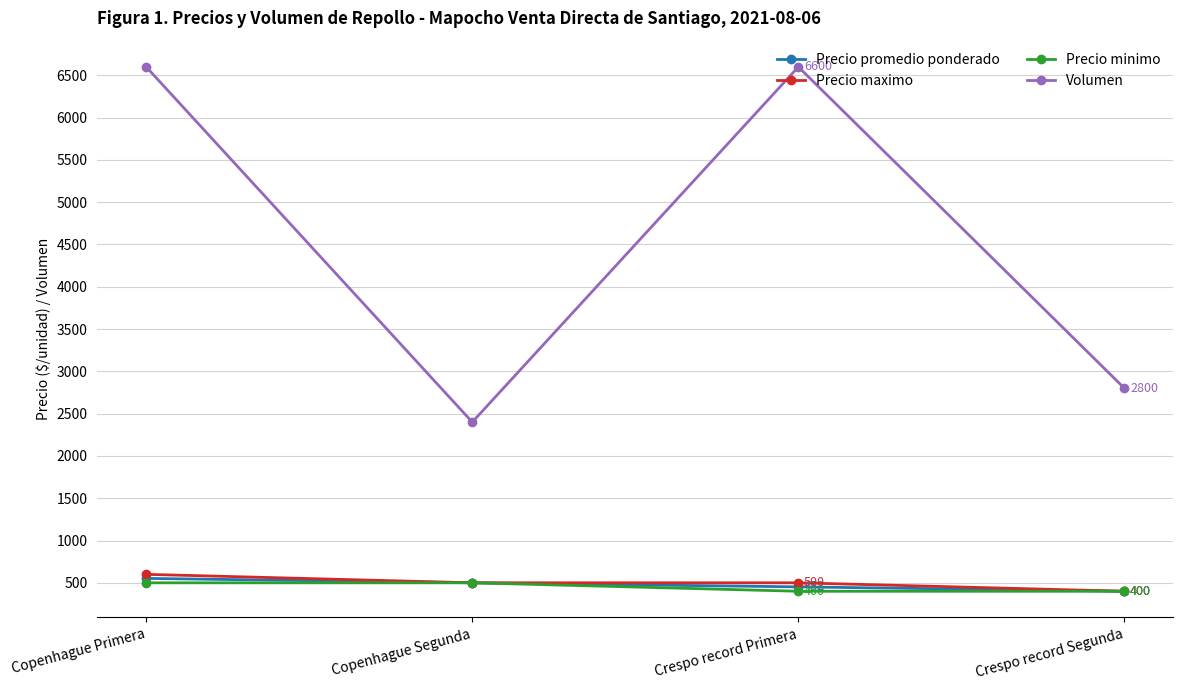

What is the label of the 2nd point from the left?

Copenhague Segunda